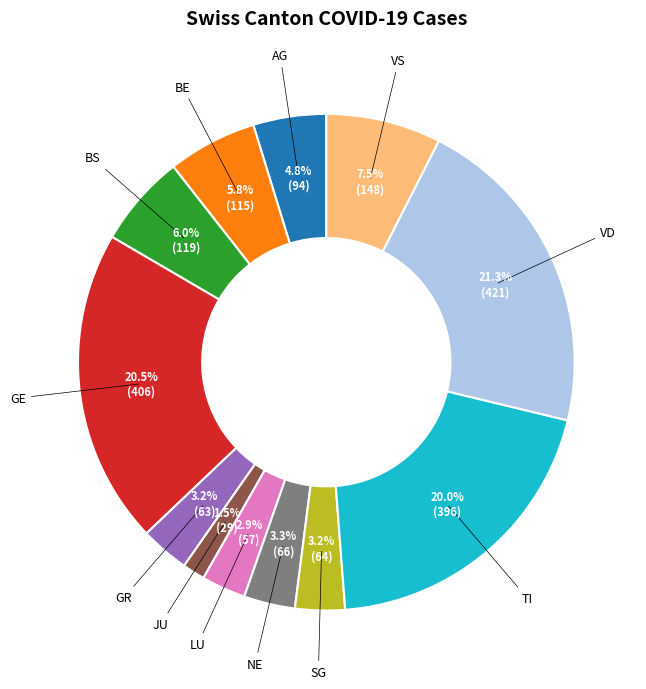

How many slices are in this pie chart?

12